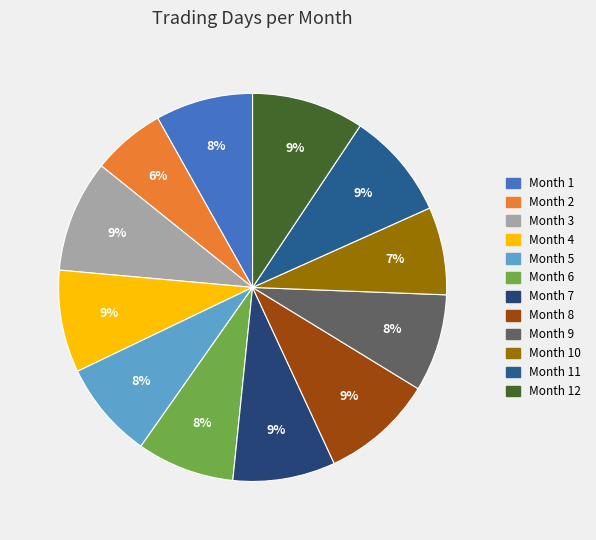

How many segments does this pie chart have?

12